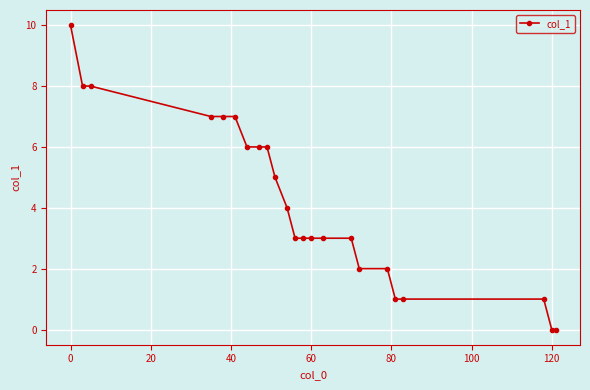

What is the value of the 13th point from the left?

3